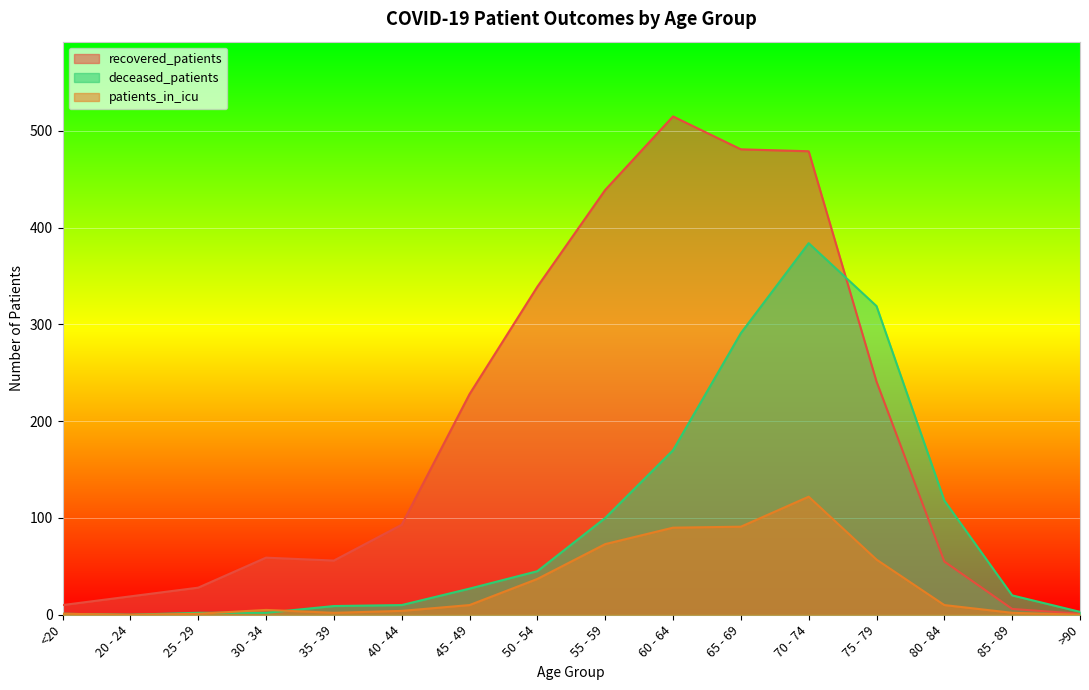

What is the spread (max minus min) of values at 50 - 54?

302